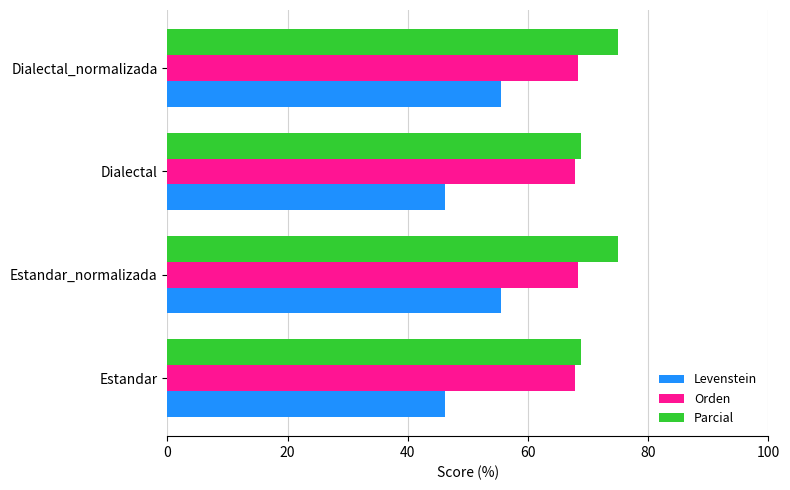

What is the difference between the second highest and second lowest values in the Levenstein series?

9.3